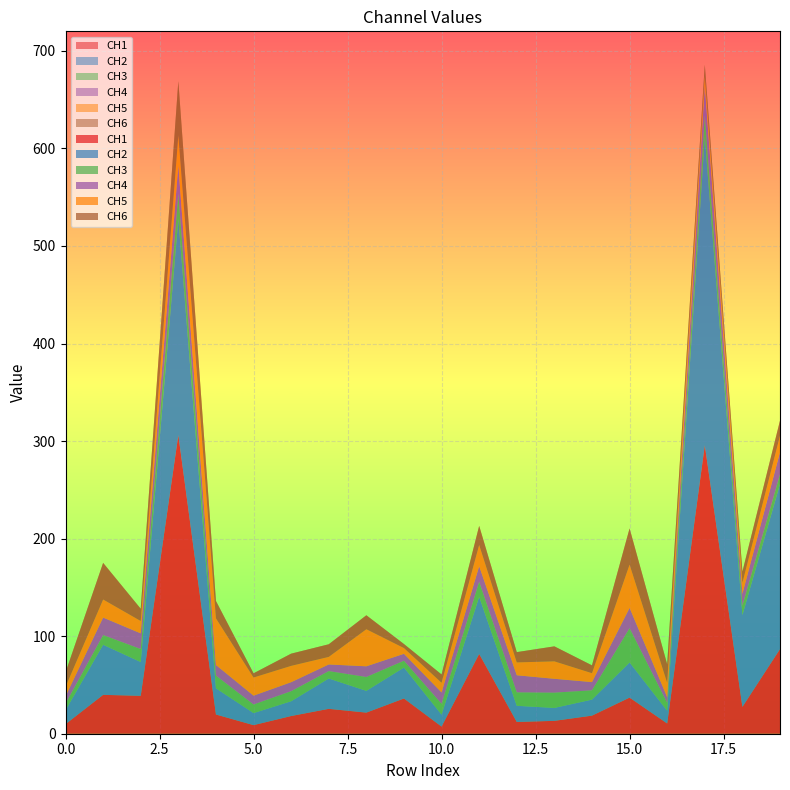

Reading right to left, transcribe all the data shown in this chart.

CH1: 19=86.7	18=27.5	17=295.7	16=10.5	15=37.0	14=18.5	13=13.2	12=12.0	11=81.8	10=7.3	9=36.1	8=21.6	7=25.5	6=18.1	5=8.8	4=19.7	3=306.1	2=38.8	1=39.8	0=9.8
CH2: 19=169.2	18=94.1	17=316.1	16=13.0	15=36.0	14=16.4	13=13.2	12=16.6	11=58.6	10=12.2	9=31.7	8=22.3	7=31.1	6=15.1	5=12.4	4=26.9	3=221.6	2=34.6	1=51.4	0=14.3
CH3: 19=10.1	18=9.7	17=22.4	16=8.1	15=35.2	14=9.6	13=15.7	12=13.8	11=15.5	10=11.2	9=7.0	8=14.2	7=7.6	6=10.3	5=8.8	4=13.0	3=26.0	2=13.4	1=10.0	0=6.8
CH4: 19=22.5	18=12.0	17=30.1	16=5.7	15=20.8	14=8.4	13=14.2	12=17.5	11=15.9	10=11.6	9=7.1	8=10.9	7=6.8	6=9.2	5=9.0	4=10.8	3=28.8	2=16.0	1=17.9	0=7.4
CH5: 19=16.9	18=11.3	17=10.0	16=14.8	15=44.5	14=9.2	13=17.9	12=13.2	11=21.8	10=10.0	9=5.9	8=38.0	7=7.8	6=16.8	5=18.6	4=47.9	3=30.8	2=12.7	1=18.5	0=9.8
CH6: 19=15.4	18=11.5	17=11.5	16=18.9	15=37.0	14=8.0	13=15.3	12=10.5	11=19.5	10=8.5	9=4.1	8=14.3	7=12.9	6=12.5	5=4.3	4=17.8	3=55.4	2=12.5	1=37.5	0=14.7